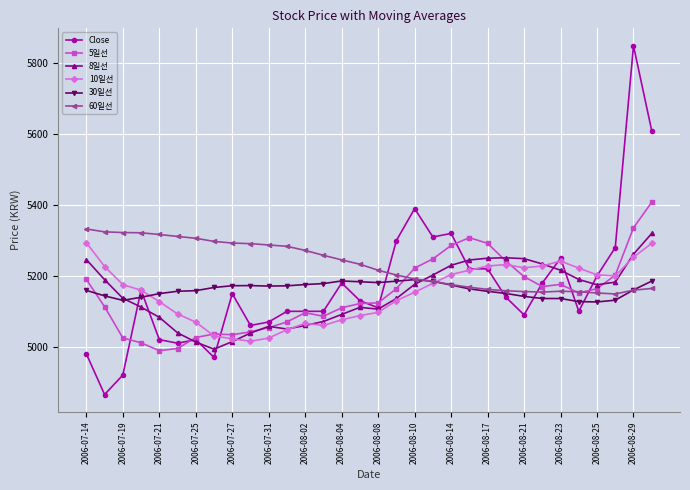

After their last crossing, which series has the higher values: 8일선 or 60일선?

8일선